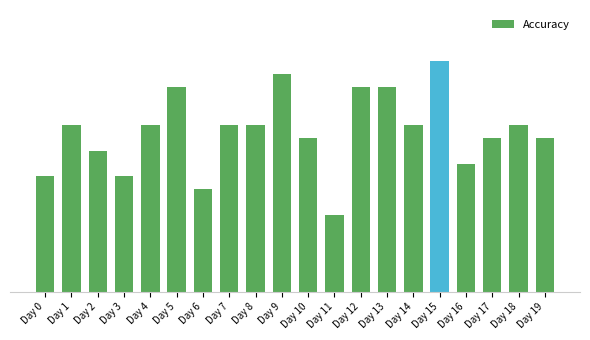

What is the value of the 12th bar from the left?

0.9